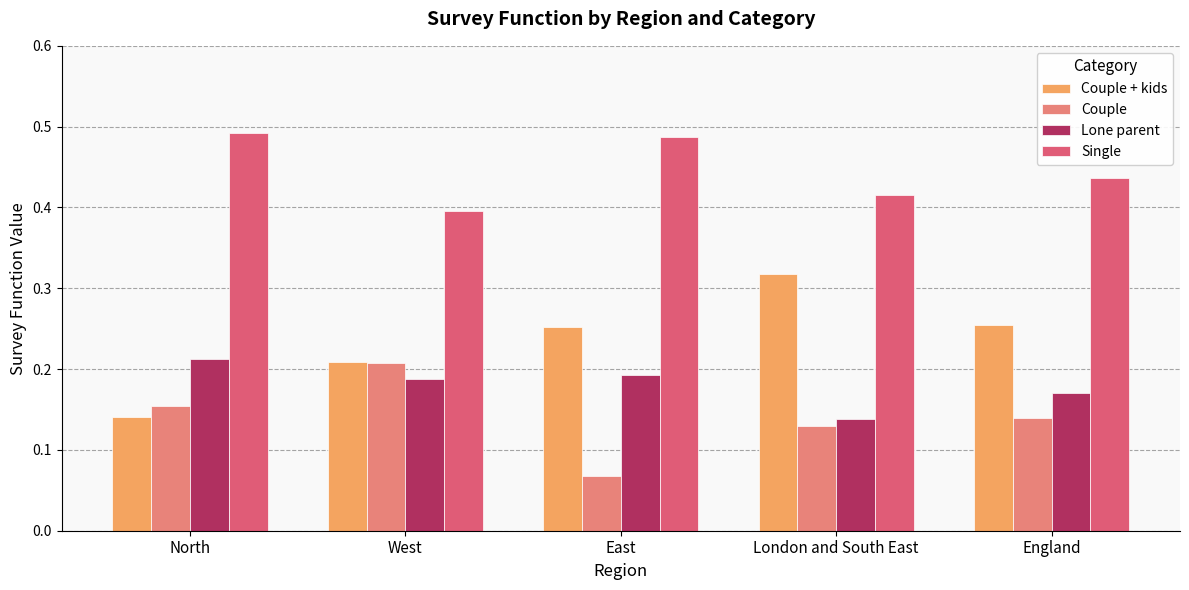

At how many categories does at least one series exceed 0?

5